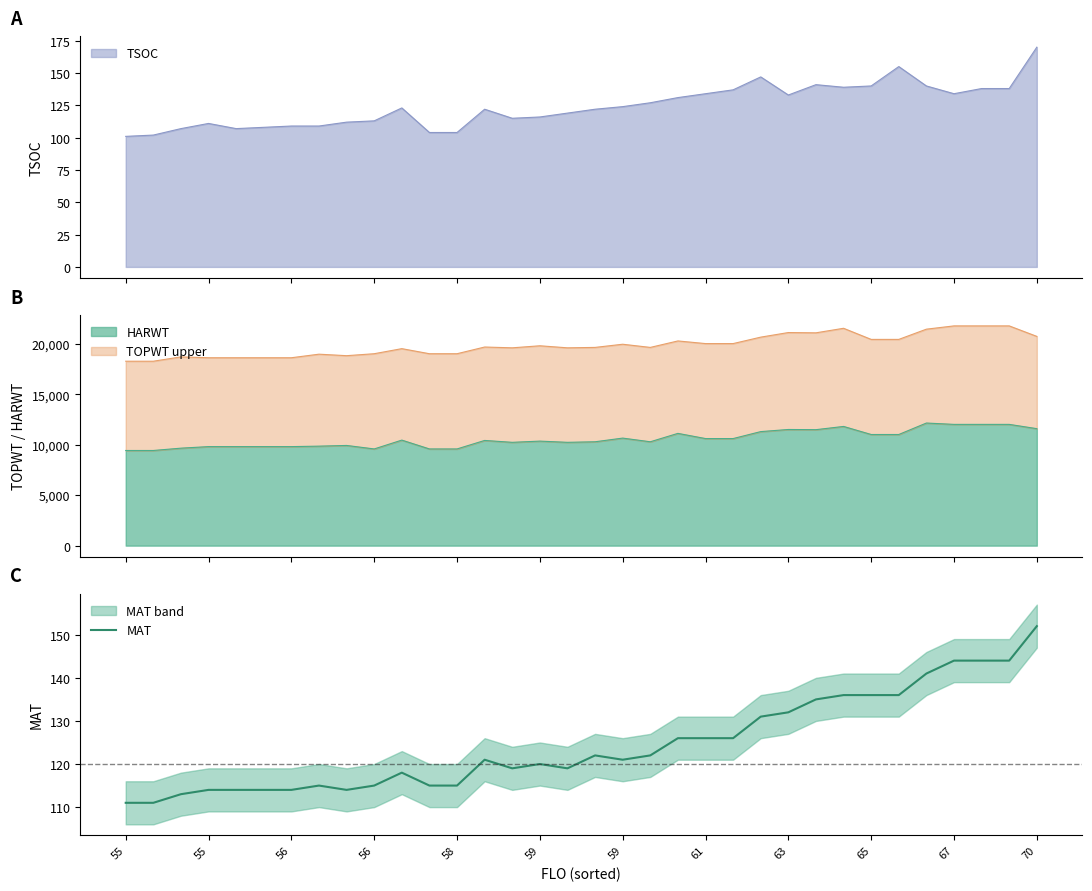

What is the minimum value for HARWT?

9434